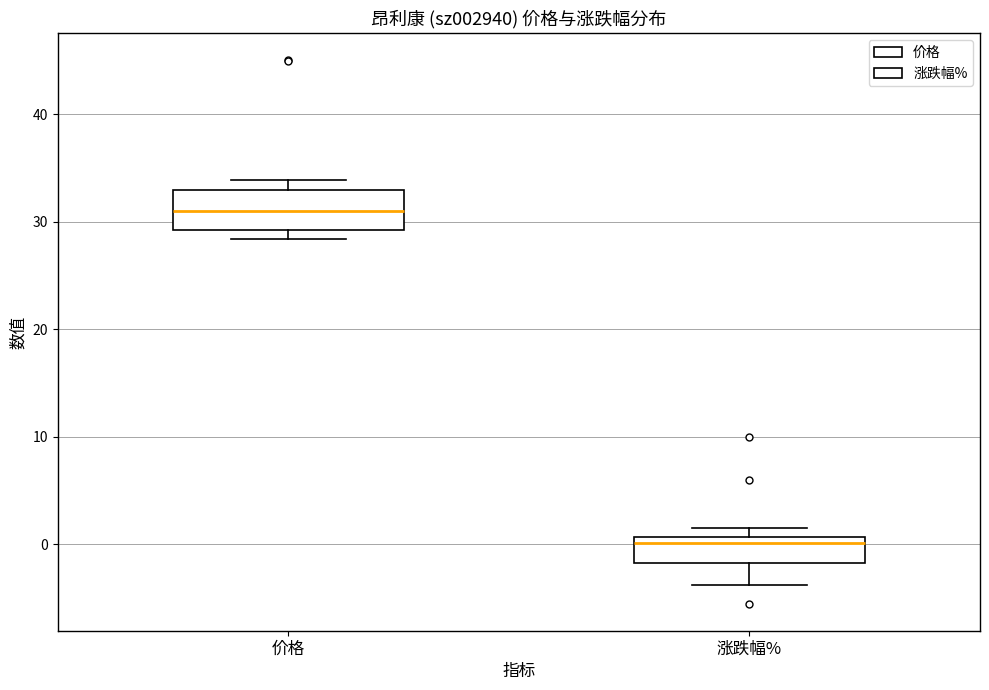

Comparing the boxes themselves (not the whiskers), which one is the tallest?

价格